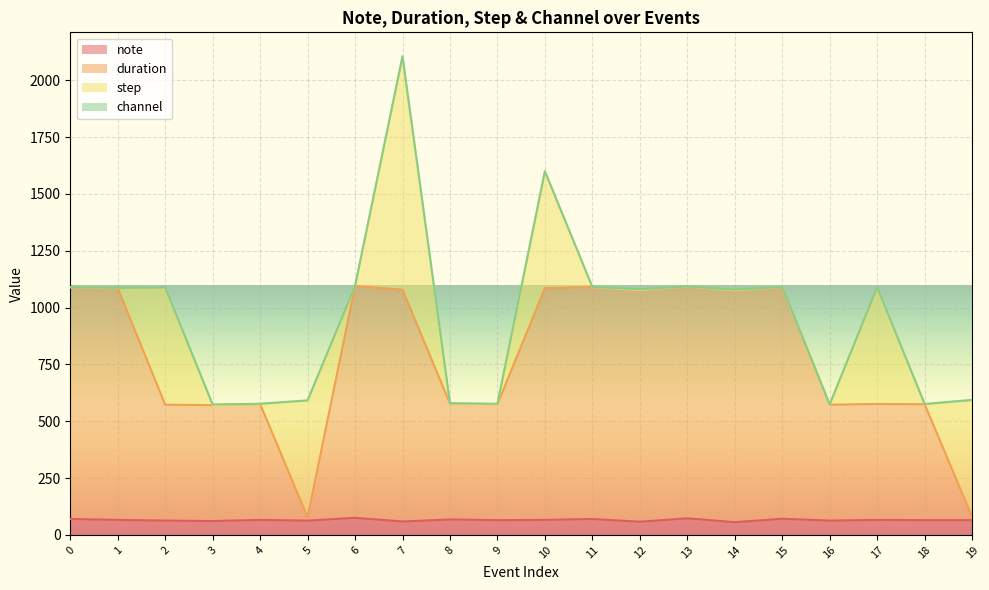

True or false: note and duration intersect in this chart.

False